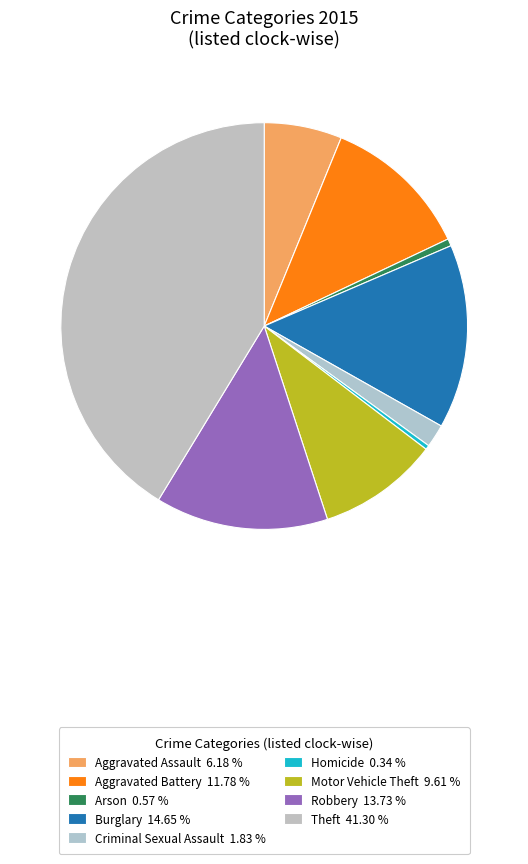

The Theft slice represents 35% of the pie. True or false?

False